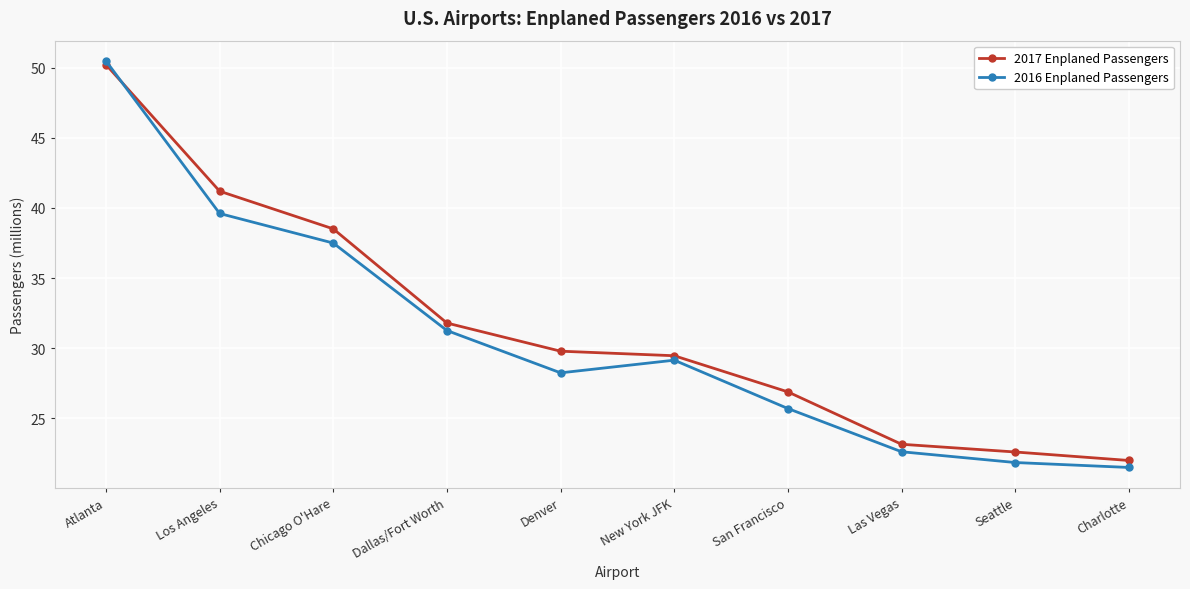

Where does the 2017 Enplaned Passengers series first go above 29?

Atlanta